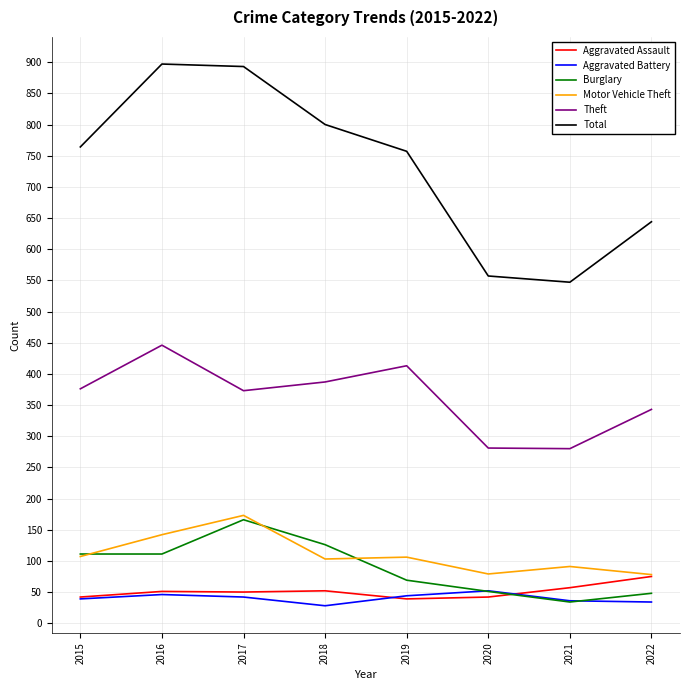

Which series has the largest total across all categories?

Total